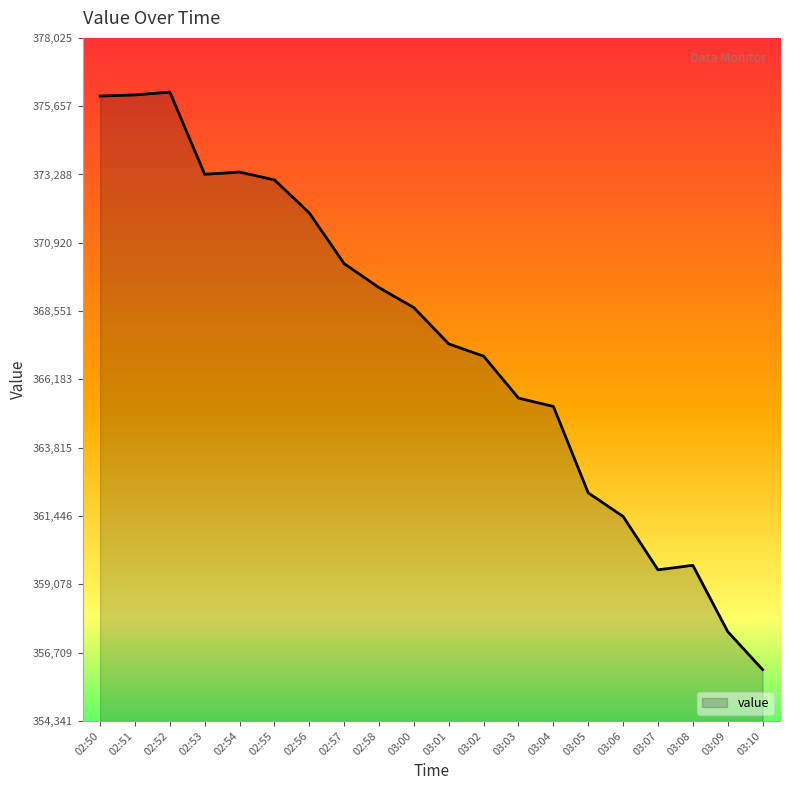

Does the chart have visible grid lines?

No